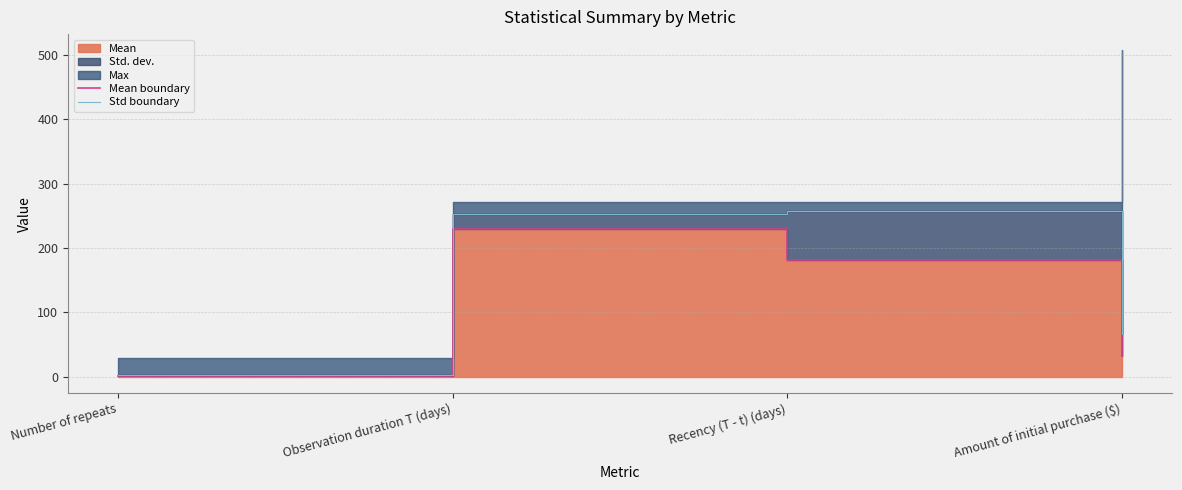

True or false: Mean boundary and Std boundary intersect in this chart.

False